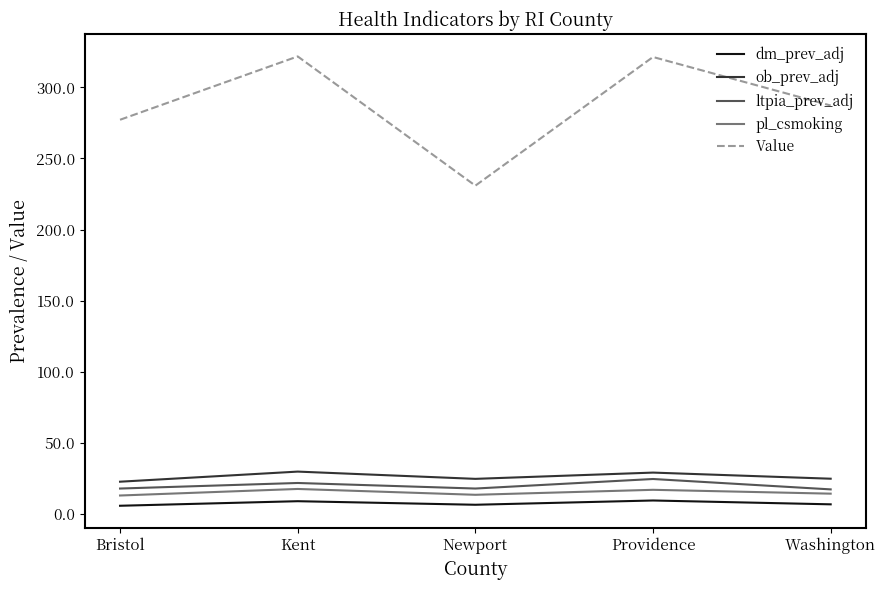

What is the approximate value of ltpia_prev_adj at Washington?

17.5